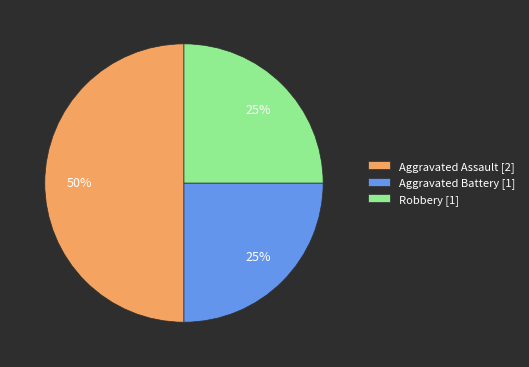

To the nearest percent, what is the average slice percentage?

33%